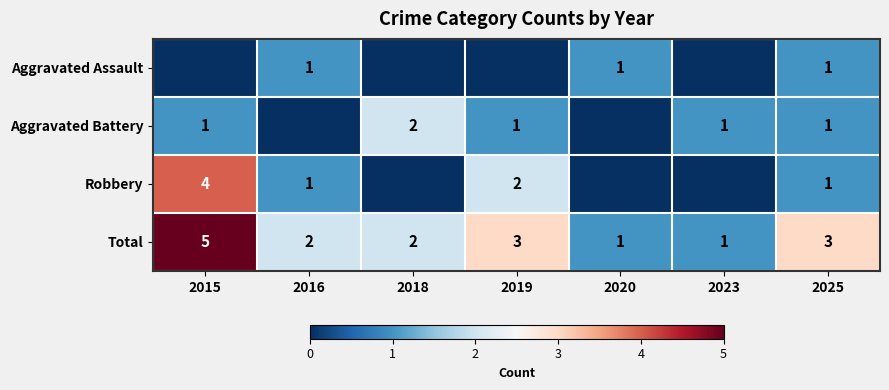

What is the sum of the Total values at 2020 and 2015?

6